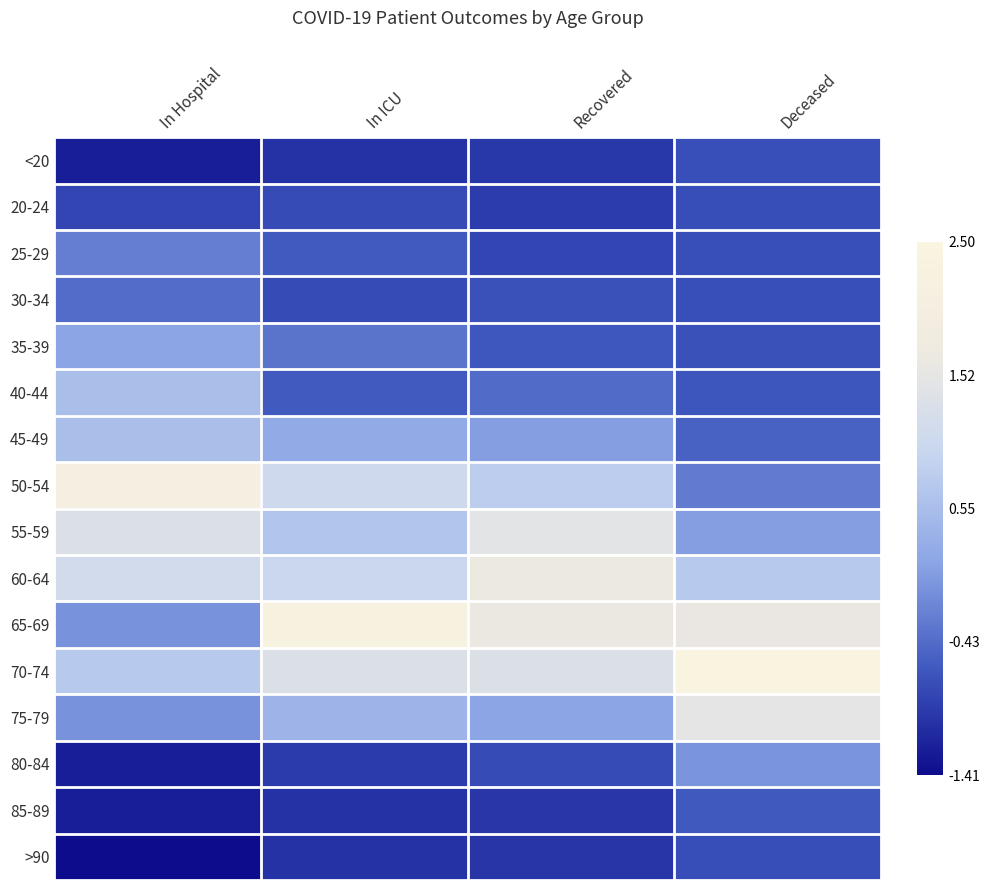

At which category is the sum across all series the highest?

In ICU